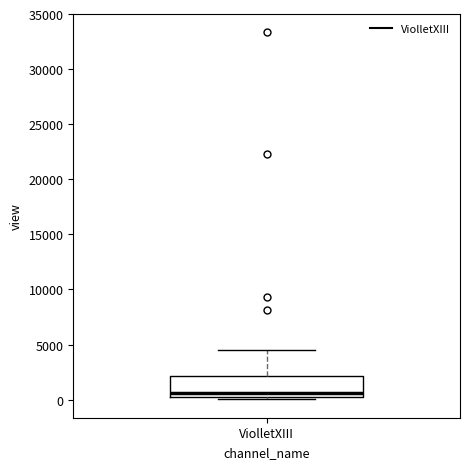

Where does the upper whisker of the box for ViolletXIII end on the y-axis? The values are not printed on the chart, so give them approximately, as read against the axis.

4500